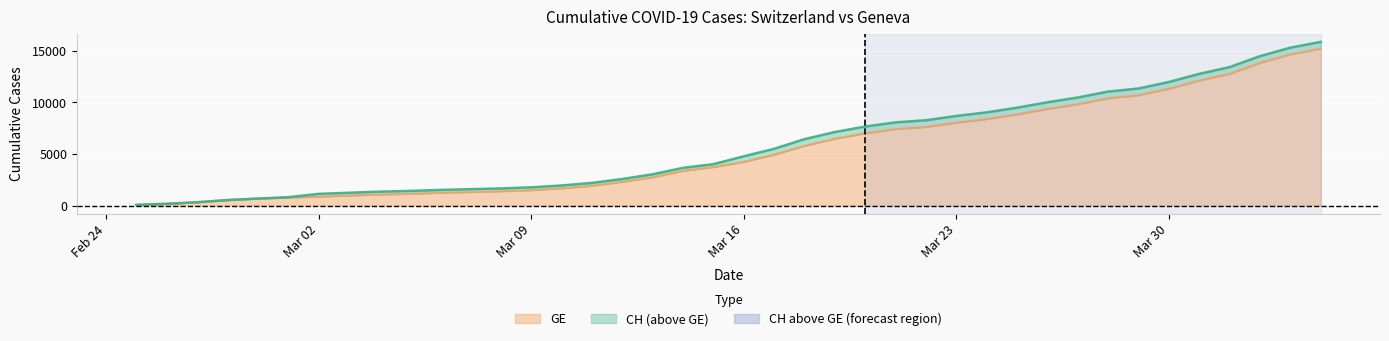

At how many categories does at least one series exceed 3079?

22